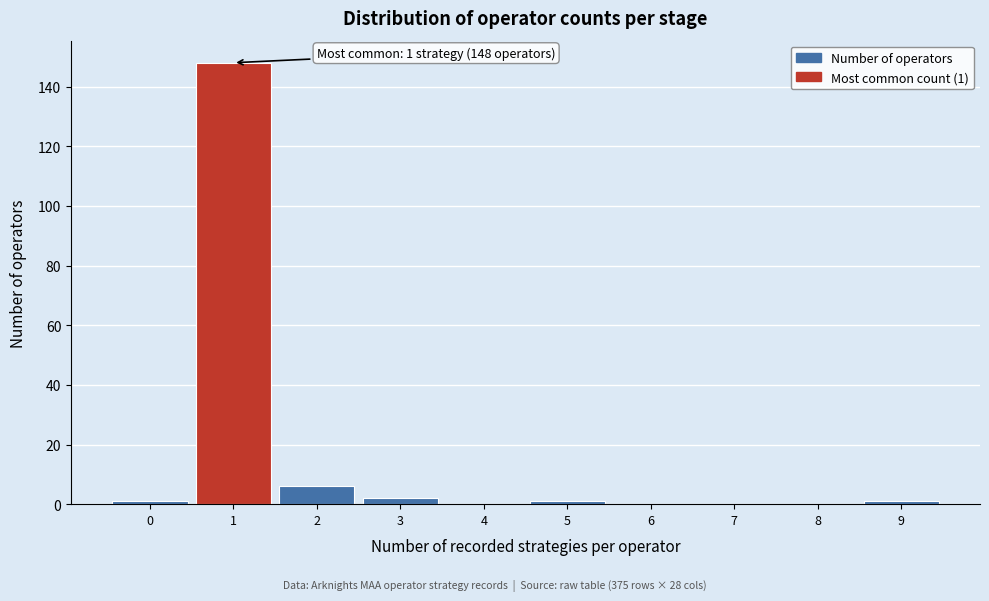

Reading left to right, extract all data points from this chart.

0=1	1=148	2=6	3=2	4=0	5=1	6=0	7=0	8=0	9=1